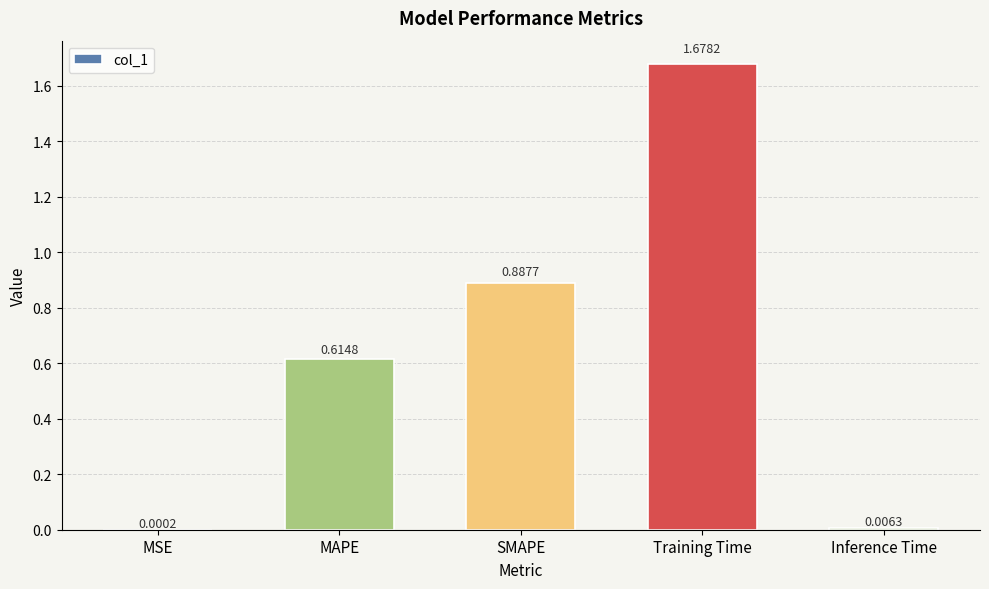

Which has a higher value, Inference Time or SMAPE?

SMAPE